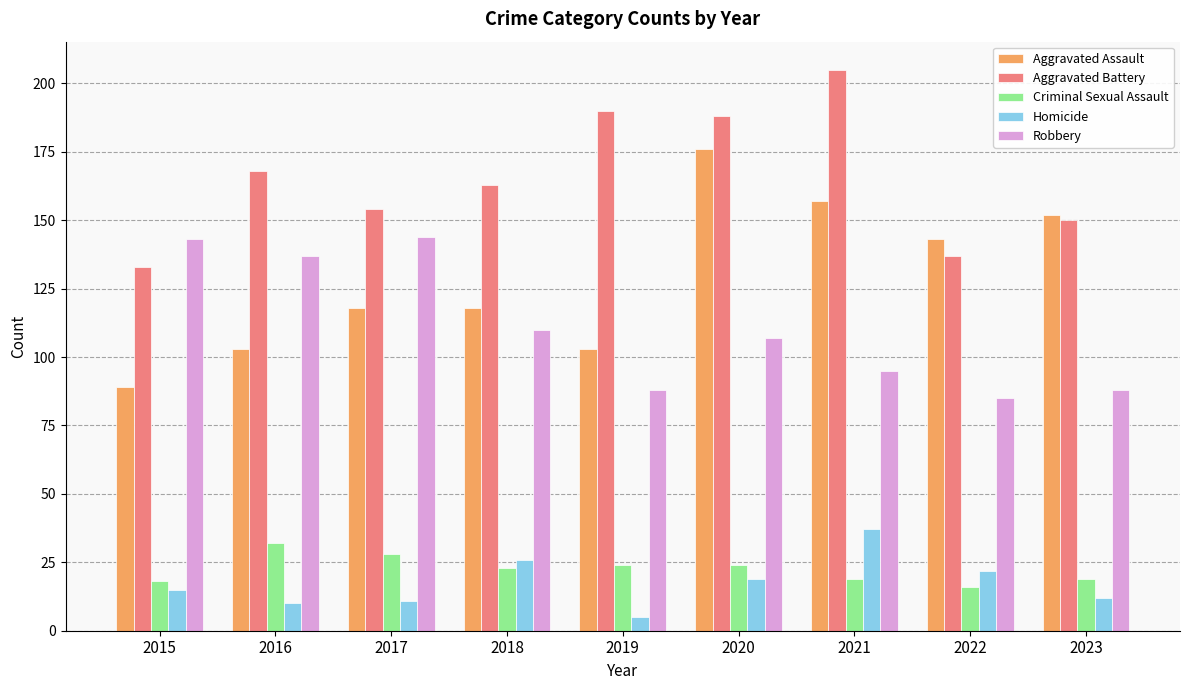

Where does the Criminal Sexual Assault series first go above 23?

2016